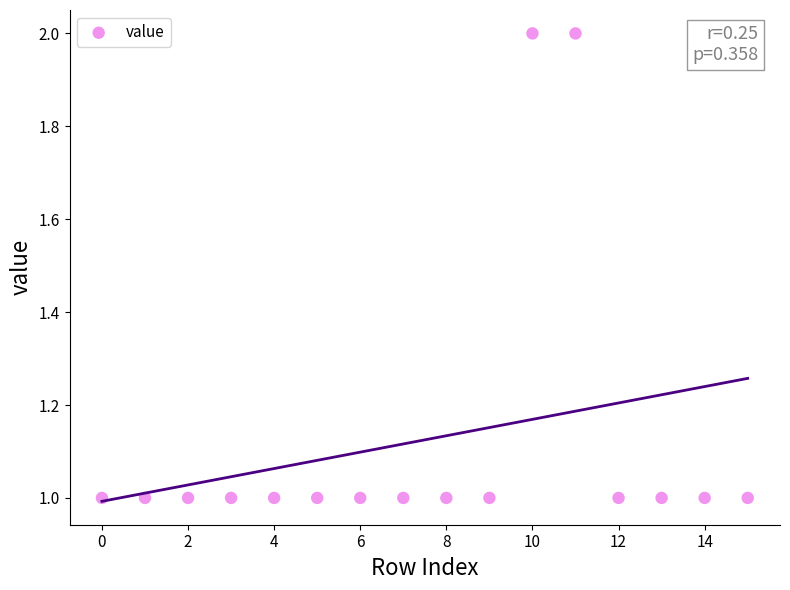

What is the range of X values (max minus min)?

15